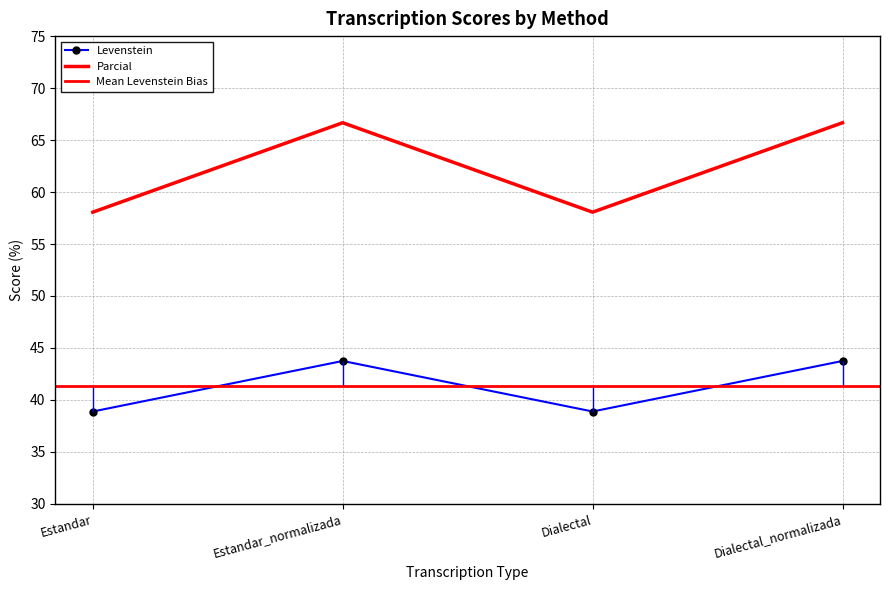

Which series has the widest spread of values?

Levenstein